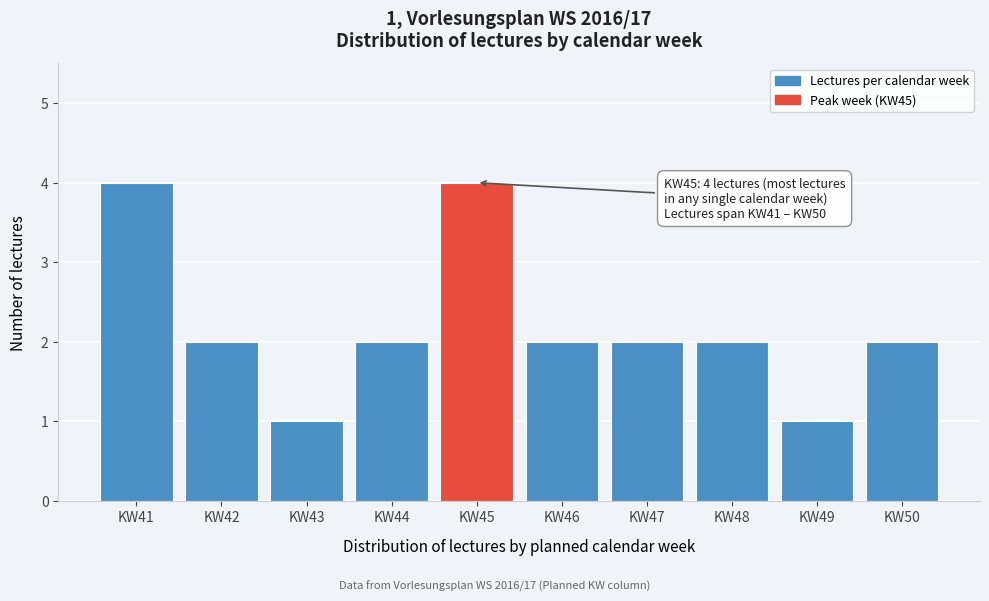

Reading left to right, transcribe all the data shown in this chart.

KW41=4	KW42=2	KW43=1	KW44=2	KW45=4	KW46=2	KW47=2	KW48=2	KW49=1	KW50=2